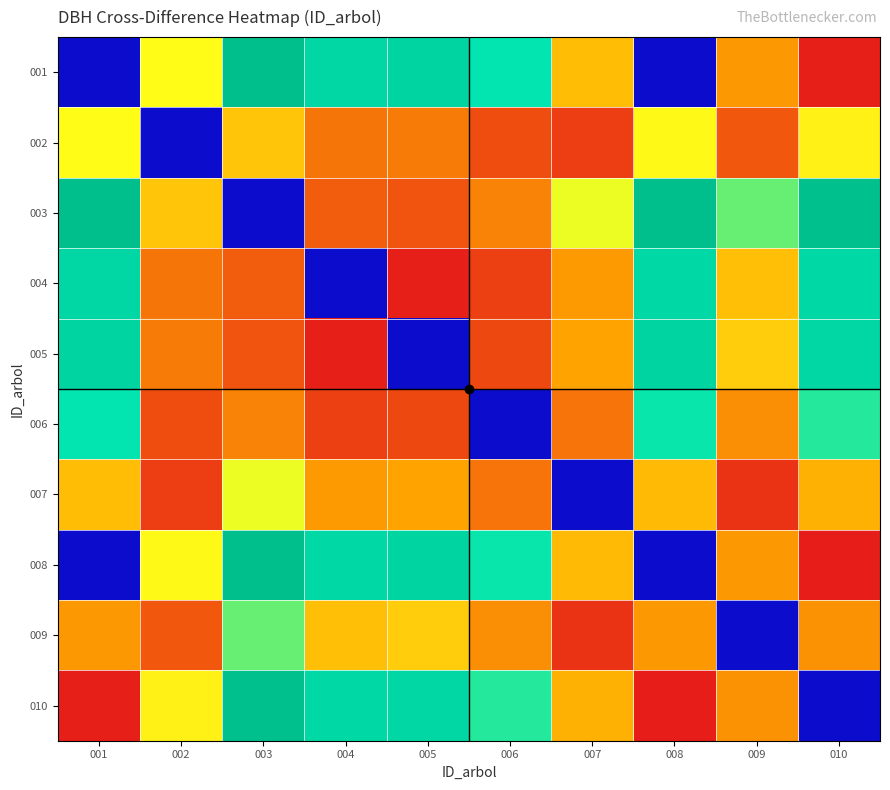

Reading left to right, extract all data points from this chart.

001: 001=0.0	002=0.5	003=1.0	004=0.8	005=0.8	006=0.7	007=0.4	008=0.0	009=0.4	010=0.0
002: 001=0.5	002=0.0	003=0.5	004=0.3	005=0.3	006=0.2	007=0.1	008=0.5	009=0.2	010=0.5
003: 001=1.0	002=0.5	003=0.0	004=0.2	005=0.2	006=0.3	007=0.6	008=1.0	009=0.6	010=1.0
004: 001=0.8	002=0.3	003=0.2	004=0.0	005=0.0	006=0.1	007=0.4	008=0.8	009=0.4	010=0.8
005: 001=0.8	002=0.3	003=0.2	004=0.0	005=0.0	006=0.1	007=0.4	008=0.8	009=0.5	010=0.8
006: 001=0.7	002=0.2	003=0.3	004=0.1	005=0.1	006=0.0	007=0.3	008=0.7	009=0.3	010=0.7
007: 001=0.4	002=0.1	003=0.6	004=0.4	005=0.4	006=0.3	007=0.0	008=0.4	009=0.1	010=0.4
008: 001=0.0	002=0.5	003=1.0	004=0.8	005=0.8	006=0.7	007=0.4	008=0.0	009=0.4	010=0.0
009: 001=0.4	002=0.2	003=0.6	004=0.4	005=0.5	006=0.3	007=0.1	008=0.4	009=0.0	010=0.3
010: 001=0.0	002=0.5	003=1.0	004=0.8	005=0.8	006=0.7	007=0.4	008=0.0	009=0.3	010=0.0